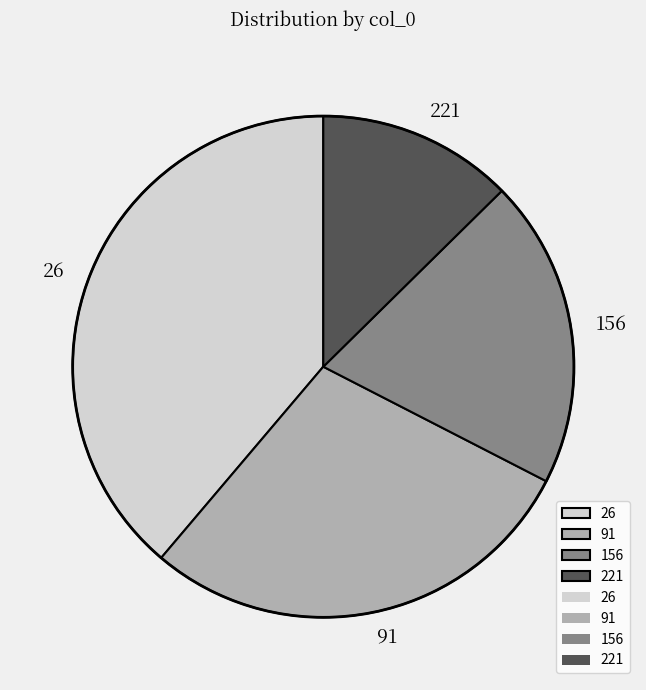

Is the sum of 221 and 156 greater than half?

No